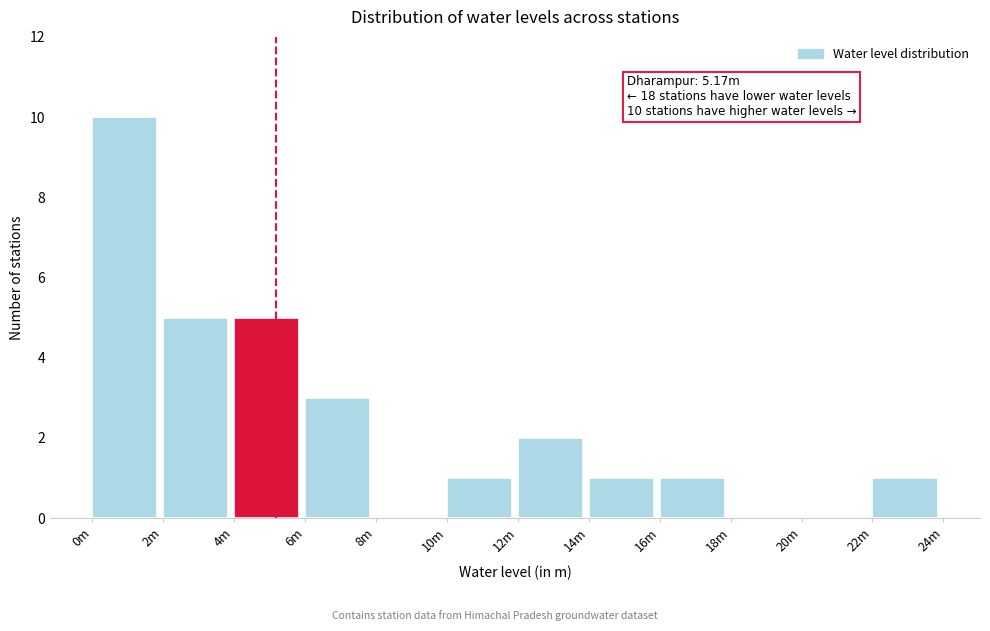

Reading right to left, what are all the values shown in this chart?

22m=1	20m=0	18m=0	16m=1	14m=1	12m=2	10m=1	8m=0	6m=3	4m=5	2m=5	0m=10